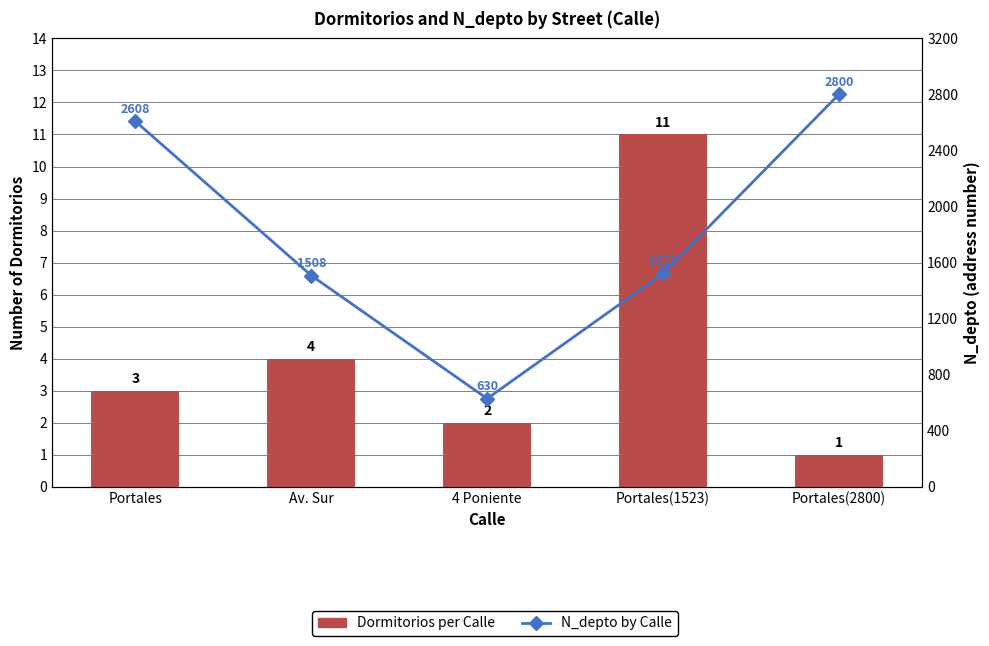

What is the label of the 3rd bar from the left?

4 Poniente